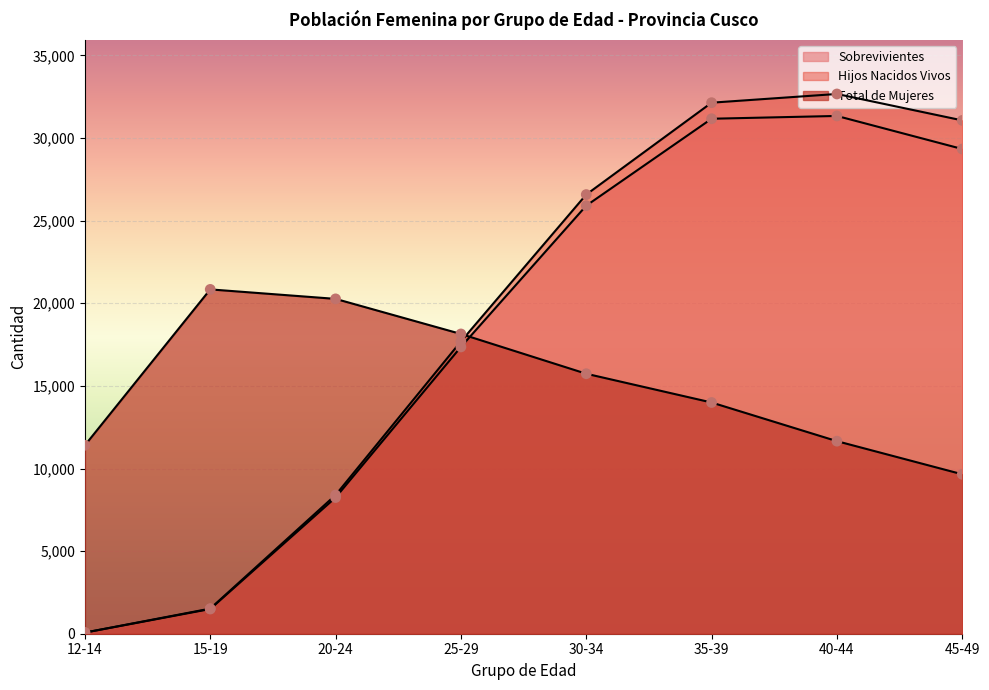

Which series reaches the minimum Y coordinate?

Sobrevivientes